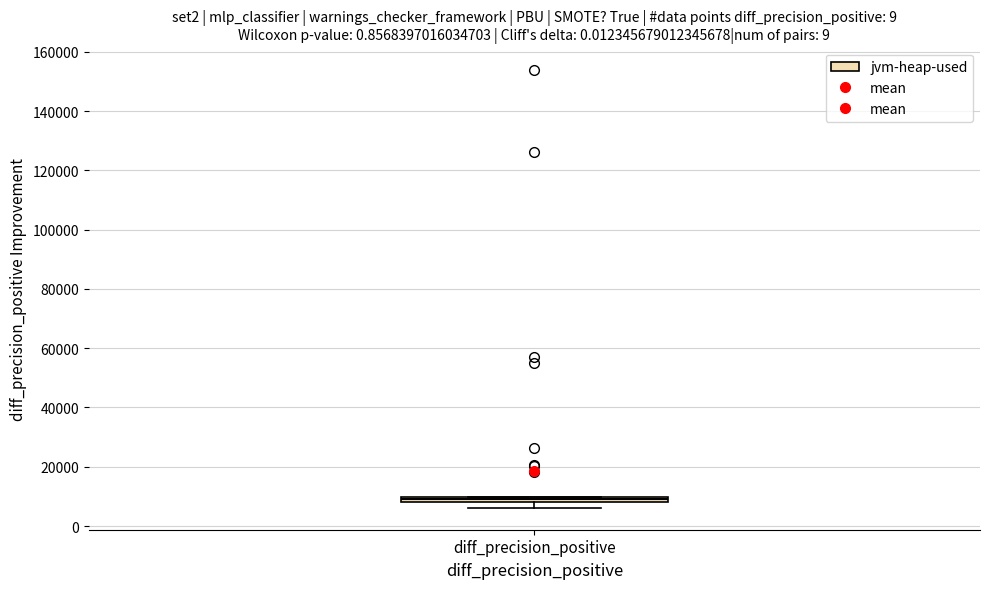

Where is the lower edge of the box for diff_precision_positive on the y-axis? The values are not printed on the chart, so give them approximately, as read against the axis.

8000